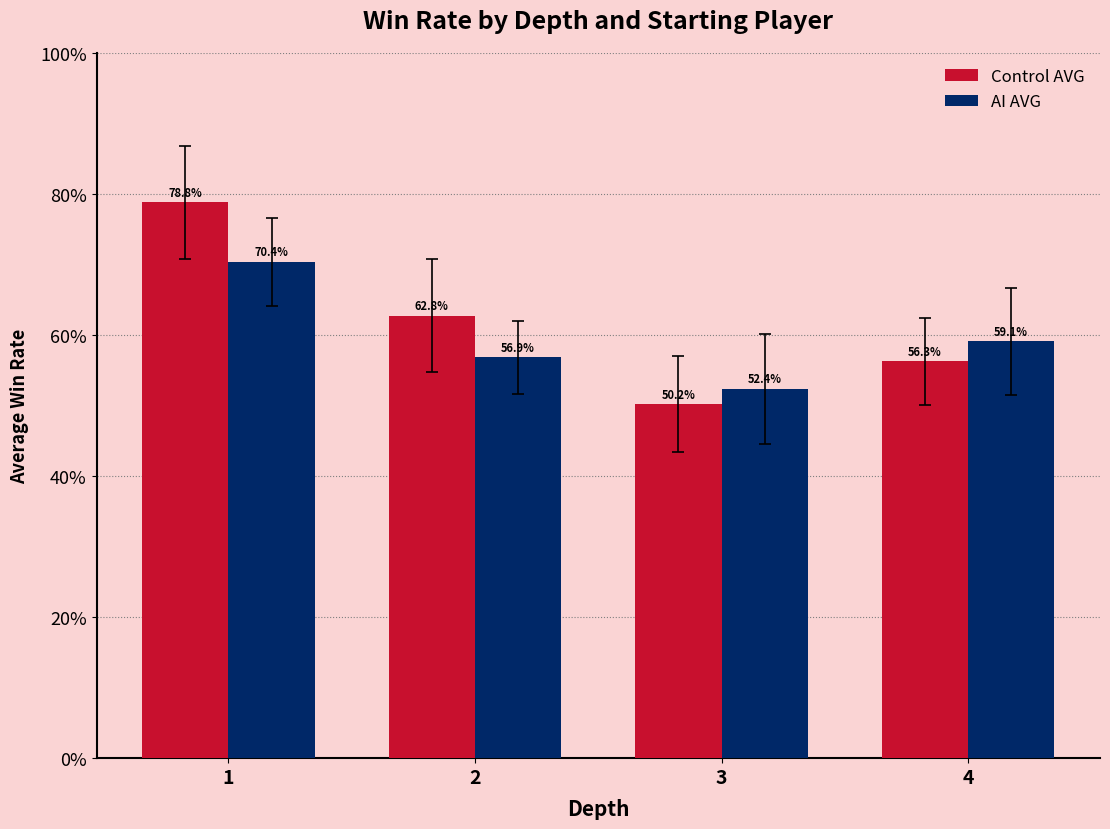

Reading left to right, what are all the values shown in this chart?

Control AVG: 0.8	0.6	0.5	0.6
AI AVG: 0.7	0.6	0.5	0.6